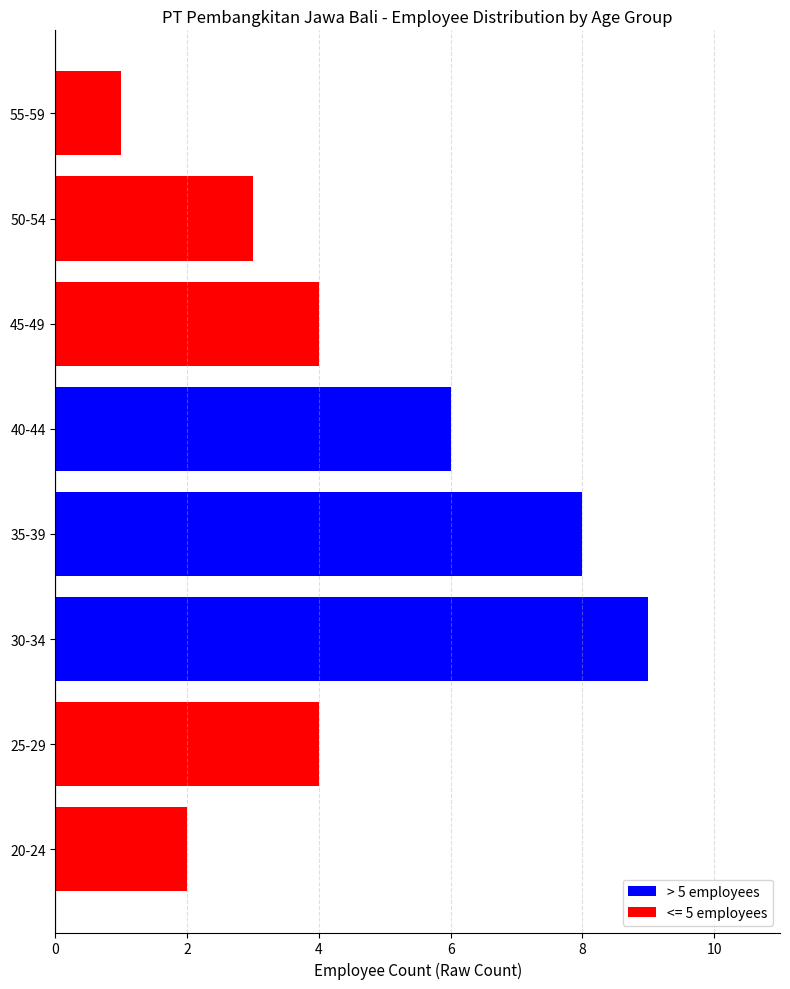

What is the maximum value shown in the chart?

9